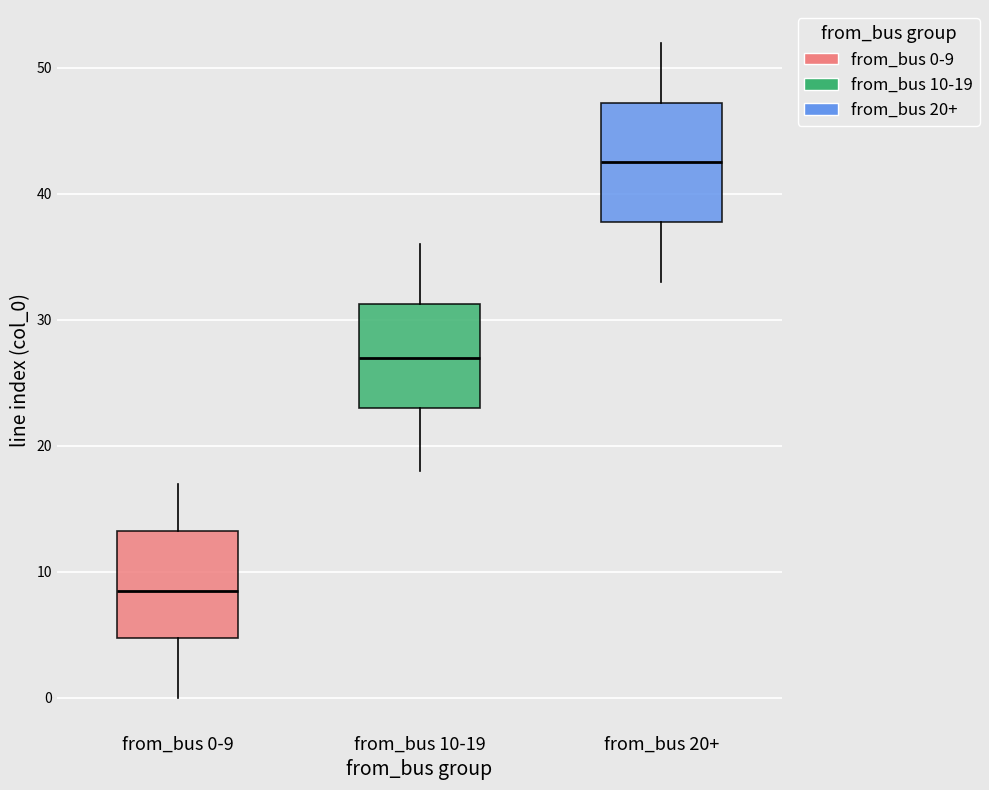

Which box is the tallest, from its lower edge to its upper edge?

from_bus 20+